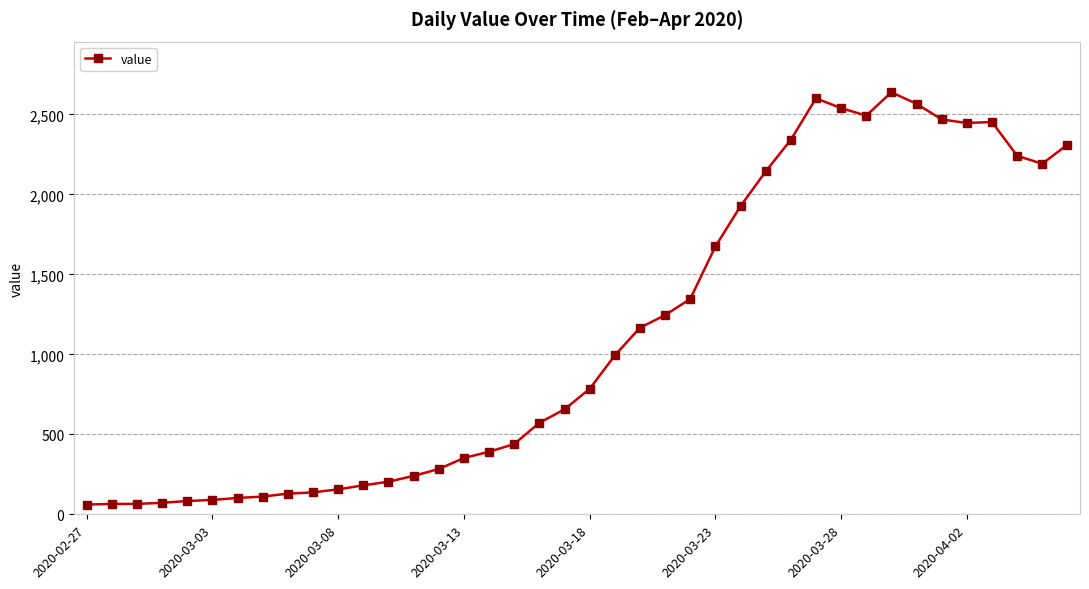

What is the smallest value displayed?

61